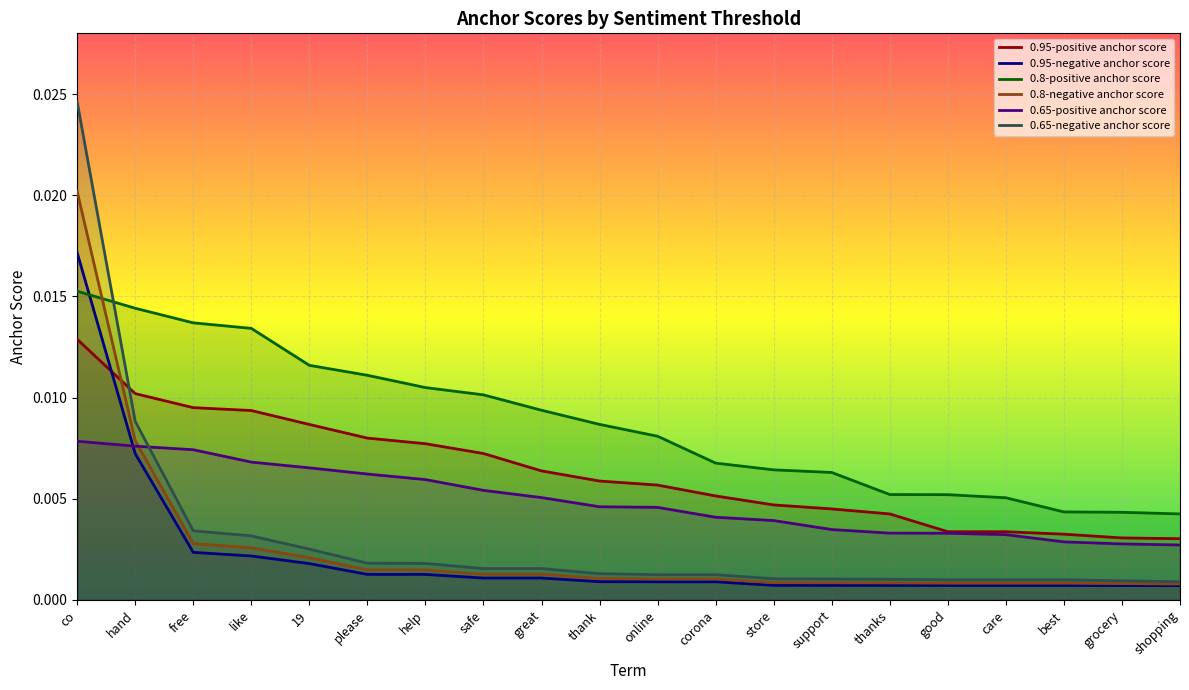

How many lines are shown in the chart?

6